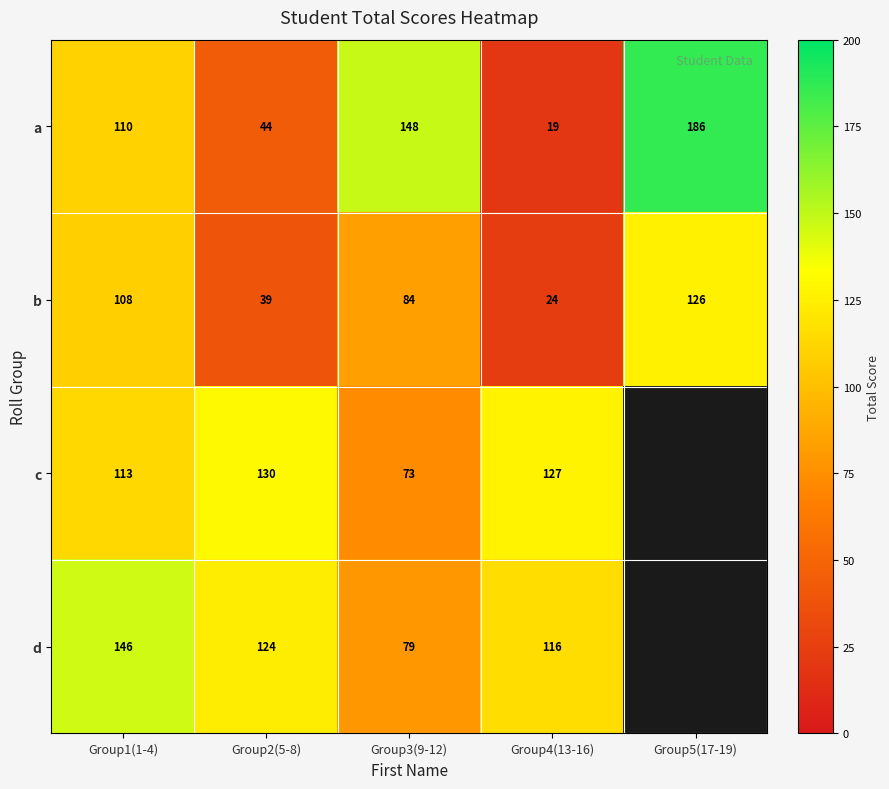

Is the value of d at Group4(13-16) greater than the value of b at Group3(9-12)?

Yes